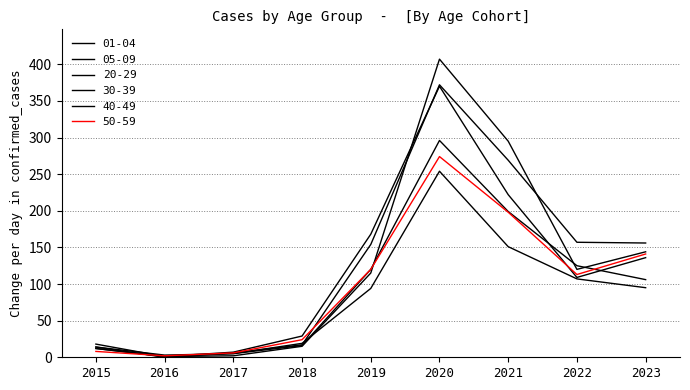

Does the chart display data point markers on the line(s)?

No